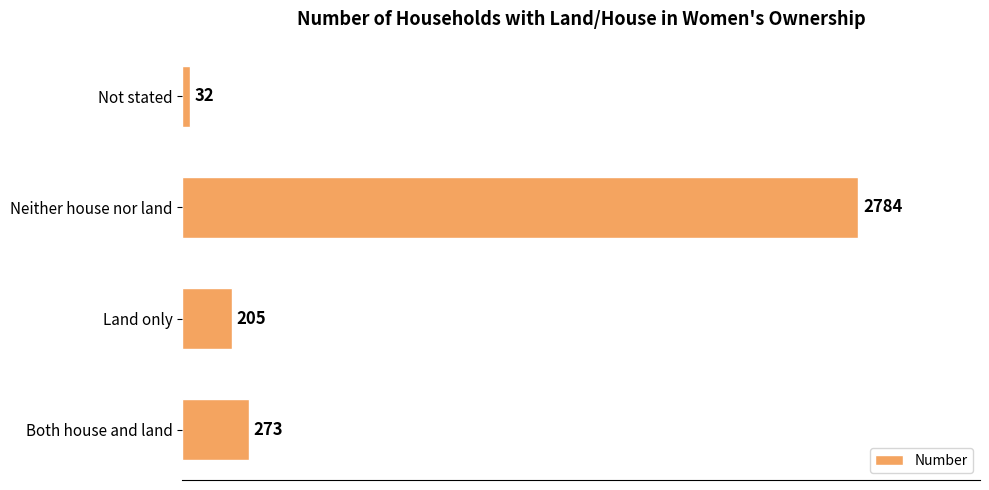

Reading bottom to top, what are all the values shown in this chart?

Both house and land=273	Land only=205	Neither house nor land=2784	Not stated=32